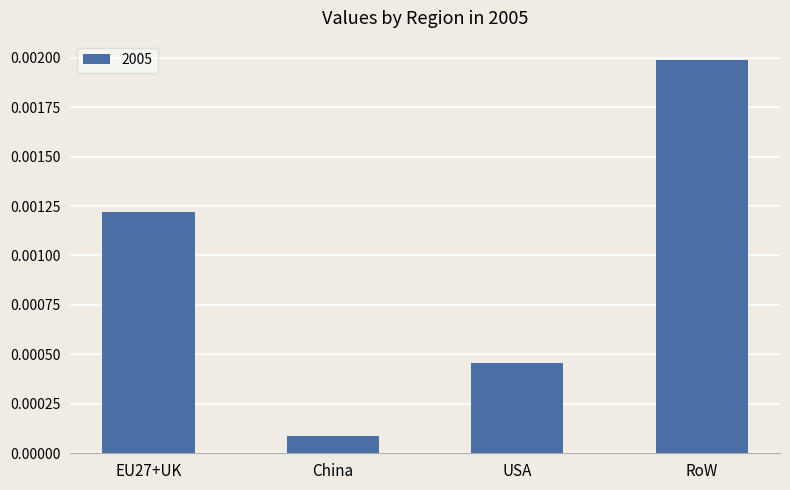

Rank the categories by value from lowest to highest.

China, USA, EU27+UK, RoW